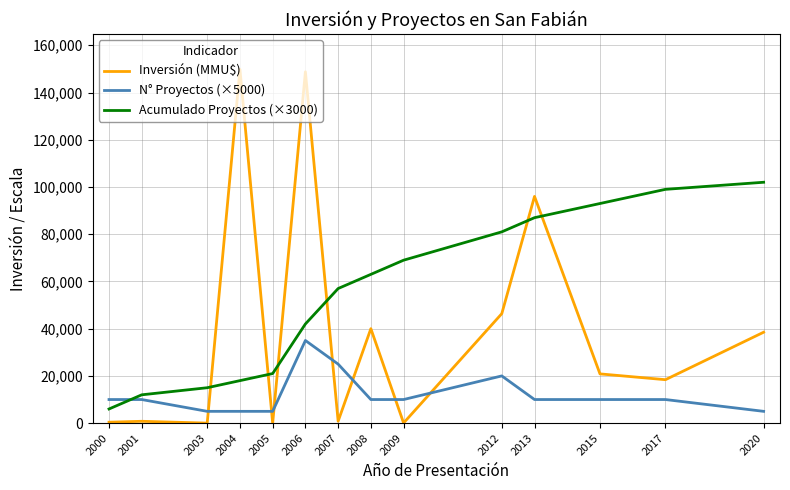

What is the difference between the maximum and minimum values in the Acumulado Proyectos (×3000) series?

96000